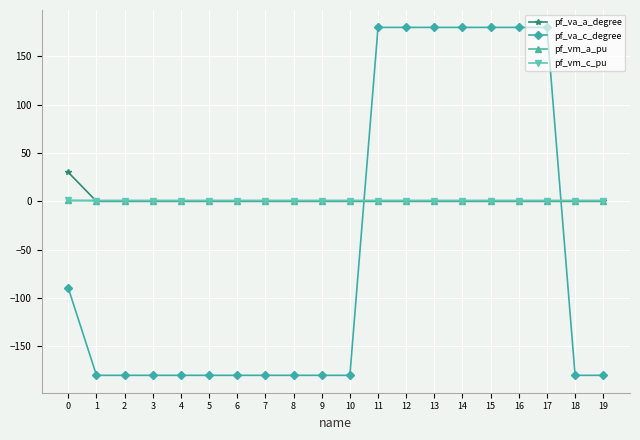

Which series ends up on top after the final intersection of pf_vm_c_pu and pf_va_c_degree?

pf_vm_c_pu